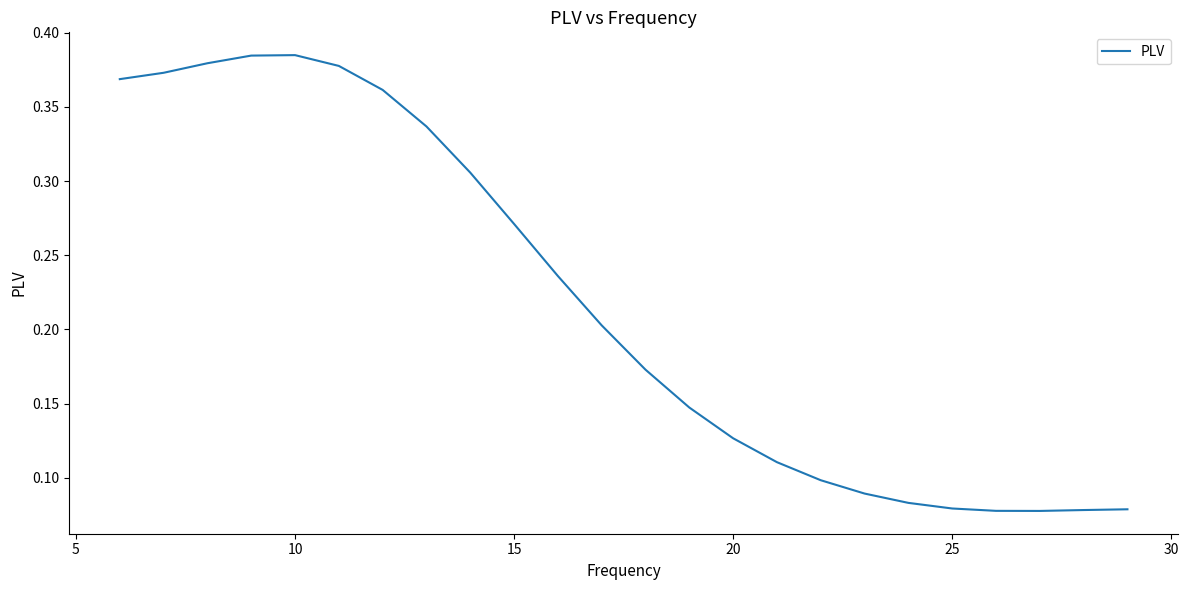

Is it true that the value at 20 is 0.0?

False